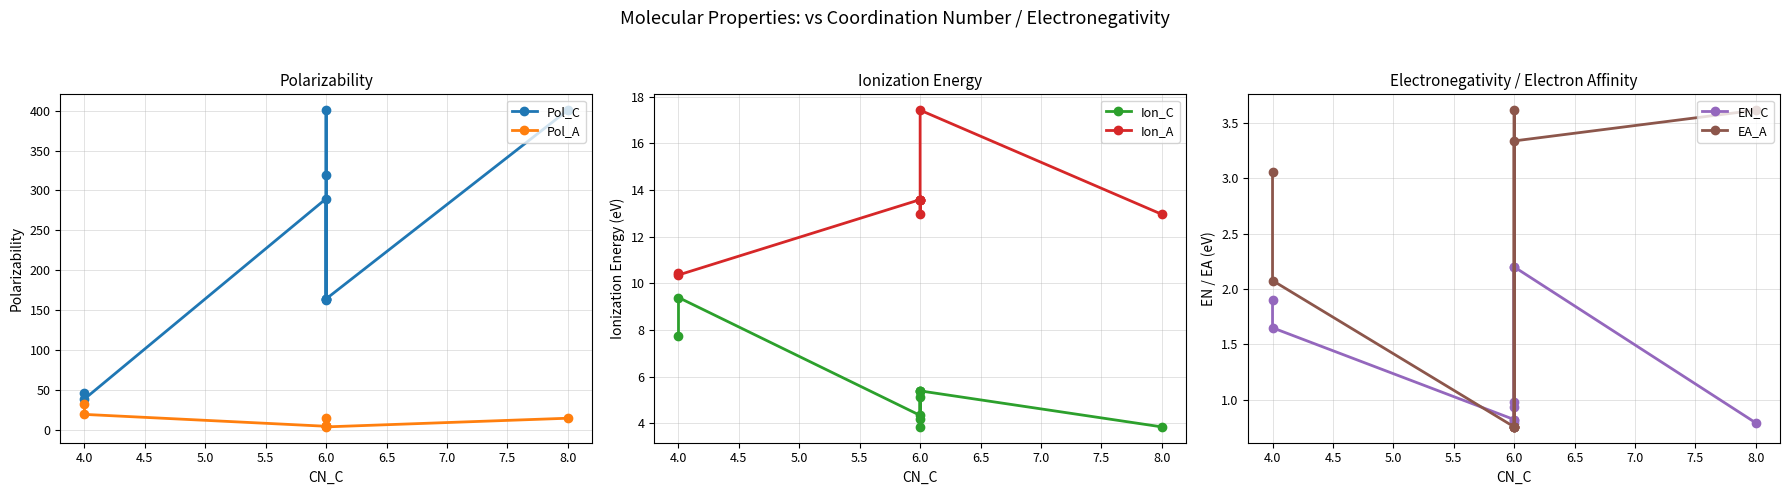

What is the difference between the maximum and minimum values in the Ion_C series?

5.5